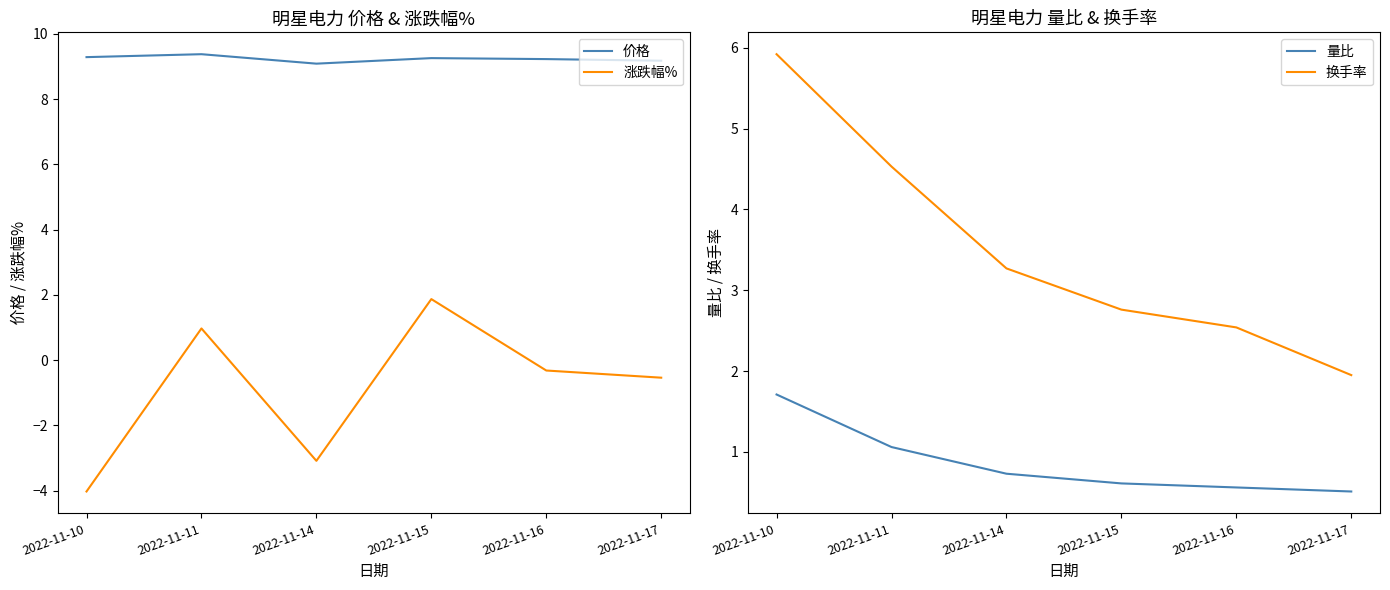

What is the value of the 换手率 point at the 6th from the left?

1.9